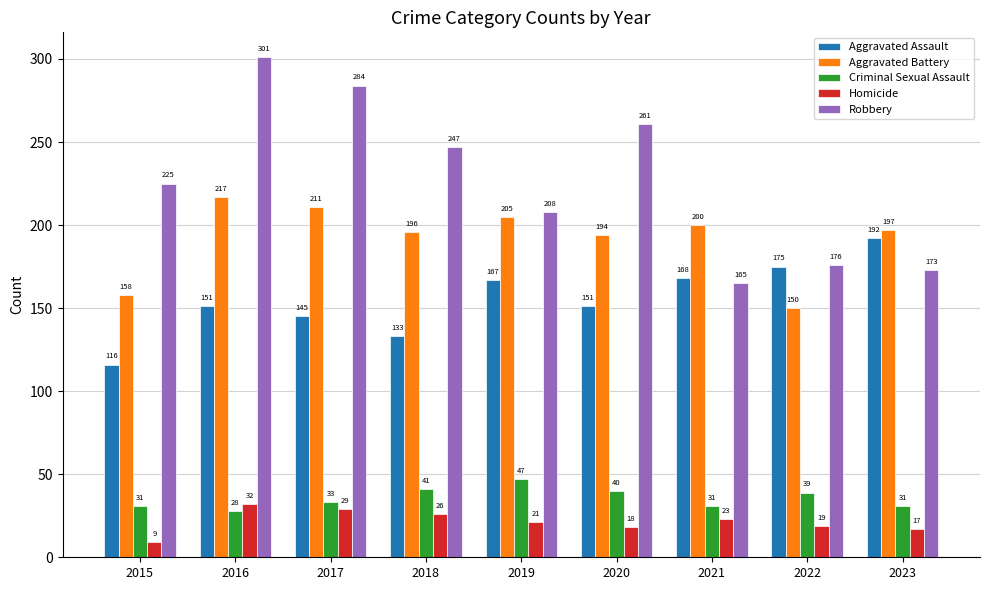

Which series has the widest spread of values?

Robbery